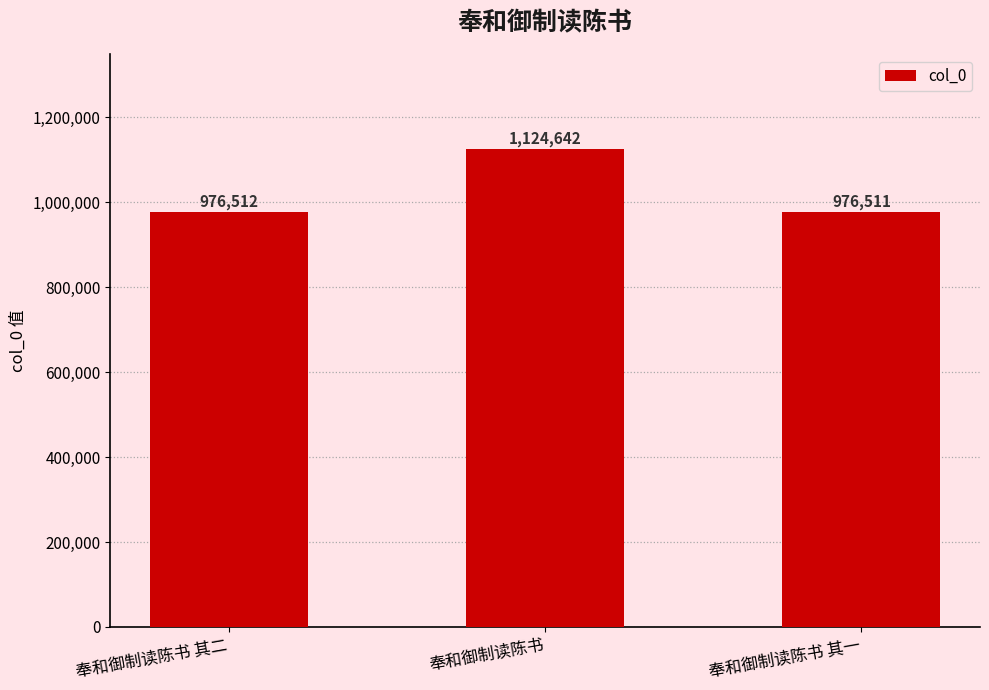

Are the bars horizontal?

No